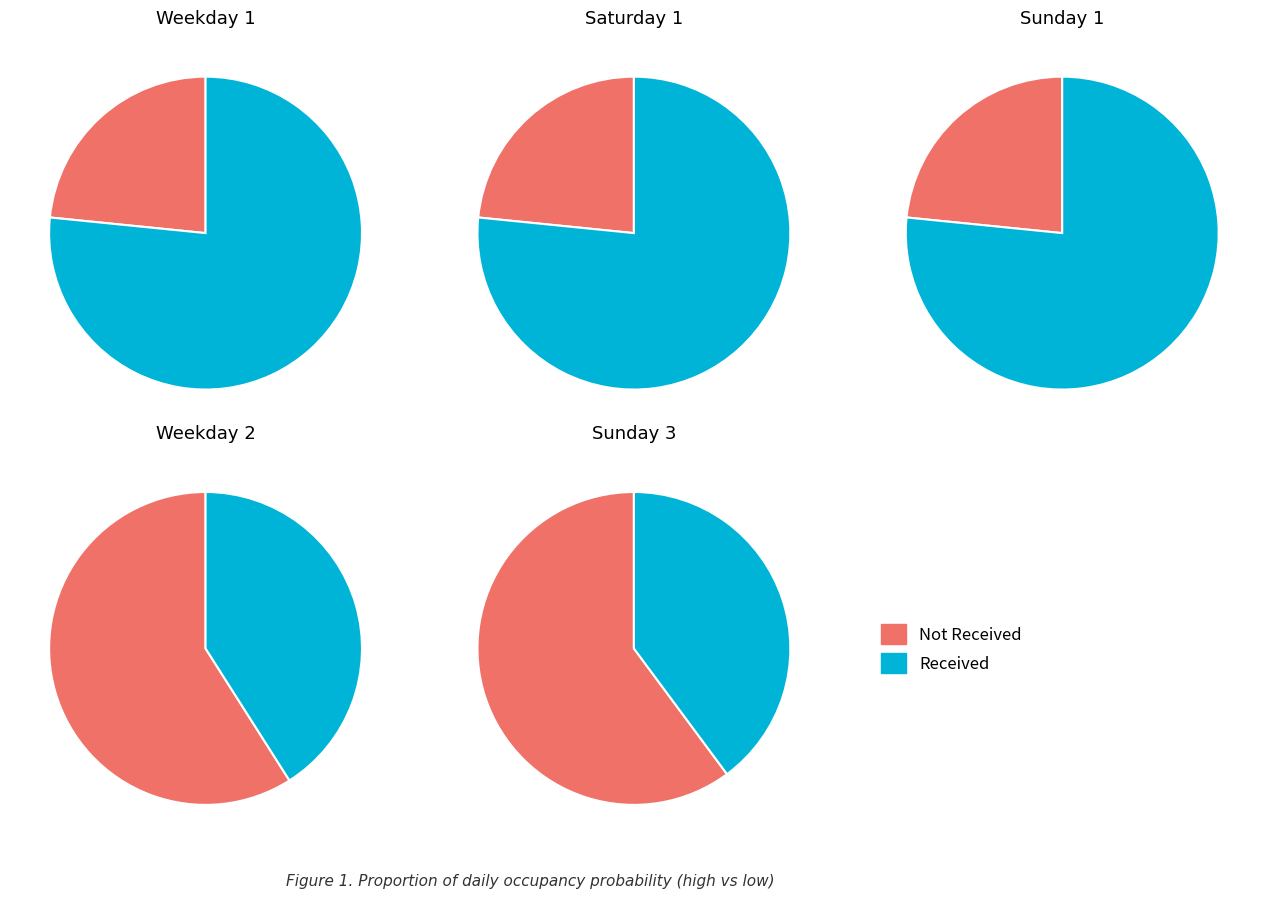

The 9 slice represents 17% of the pie. True or false?

False